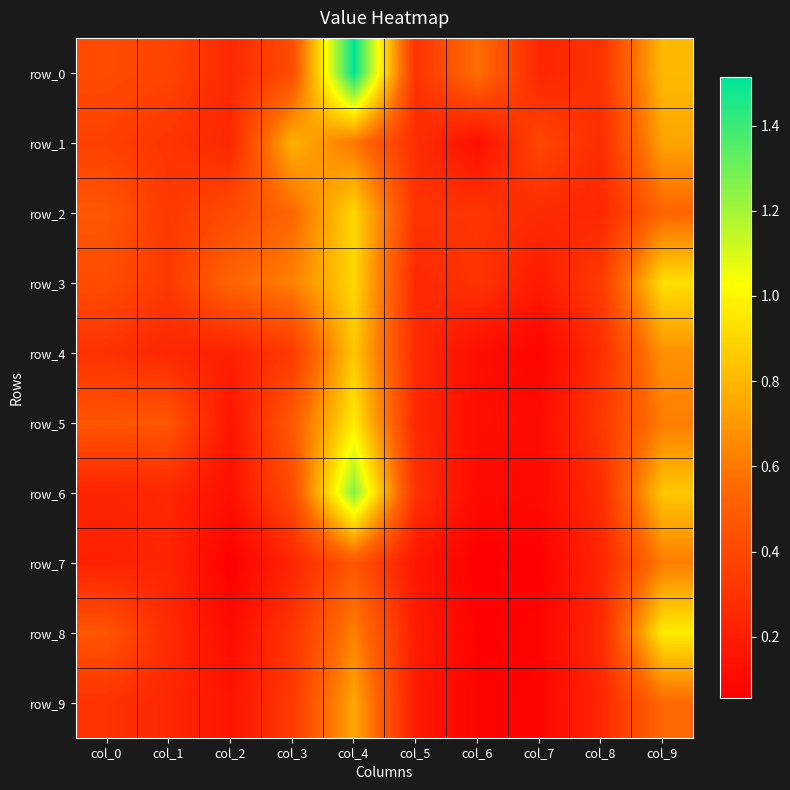

Which has a higher value, col_2 or col_0?

col_0